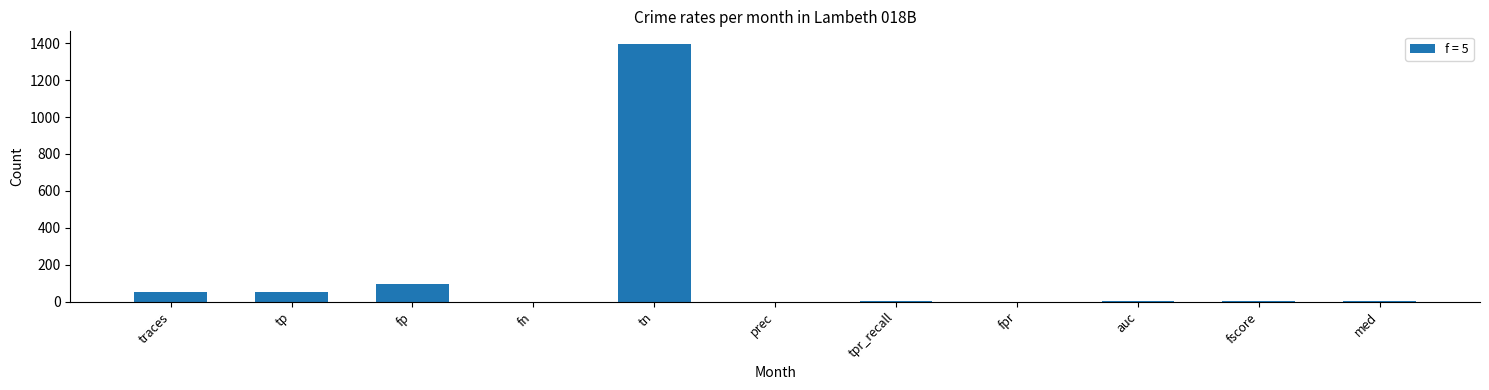

The value at fn is 0.0. True or false?

True